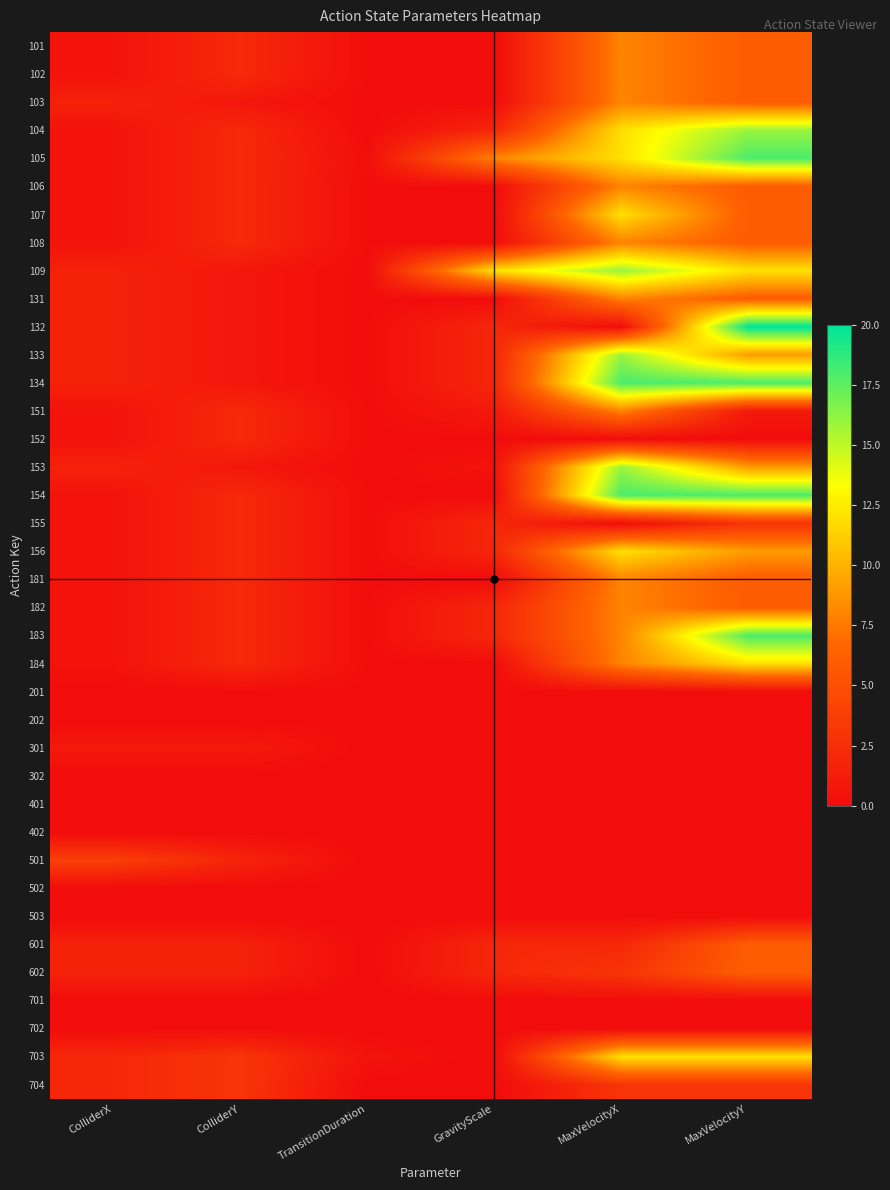

Between MaxVelocityY and ColliderY, which is larger?

MaxVelocityY